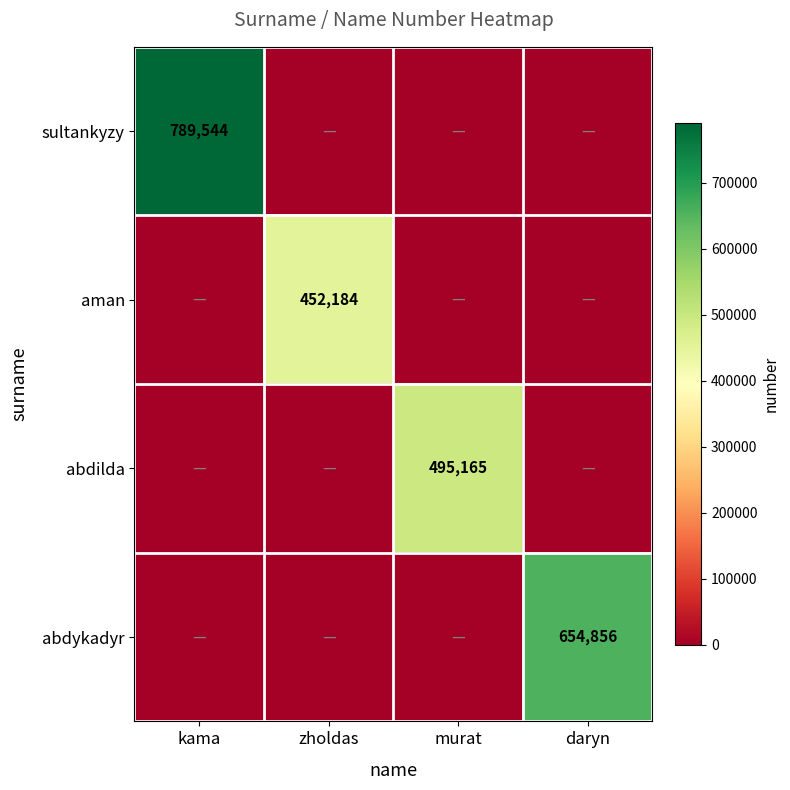

The abdilda series shows 681019 at murat. True or false?

False